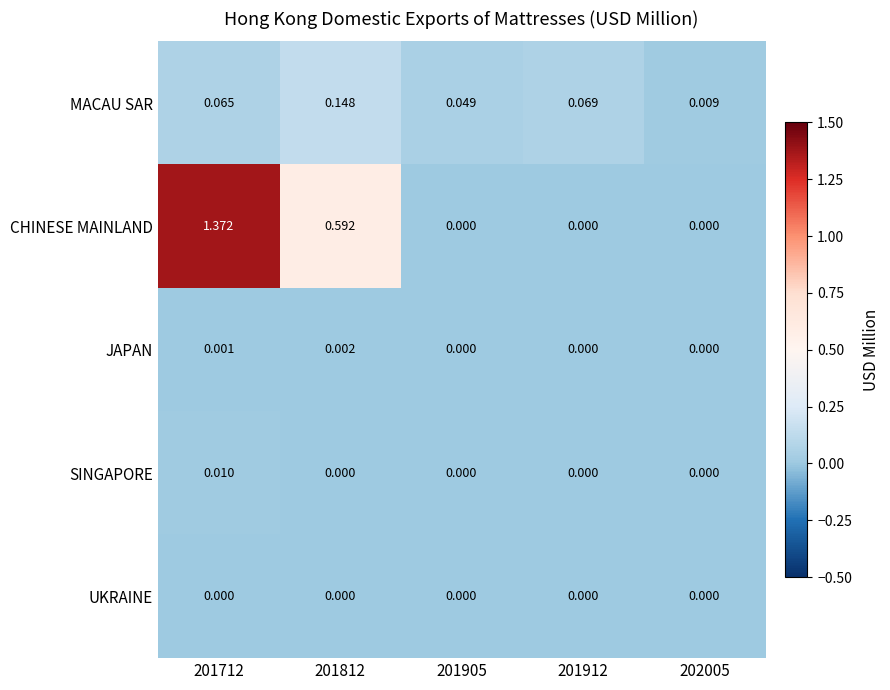

How many data points does each series have?

5